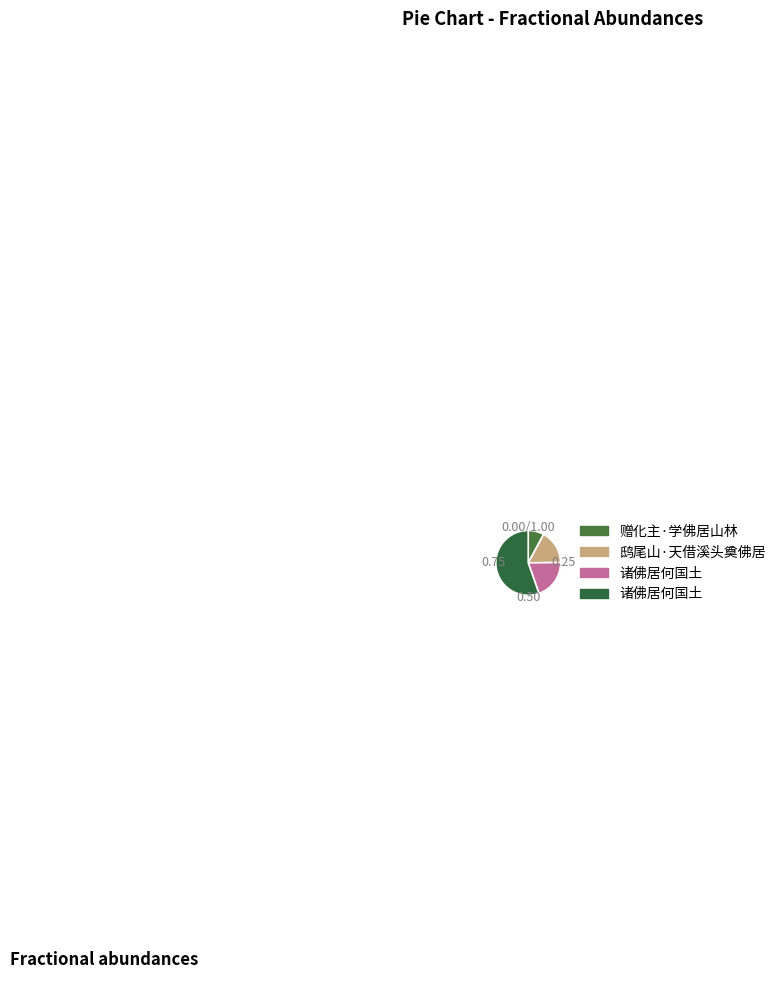

Count the number of slices in the pie.

4